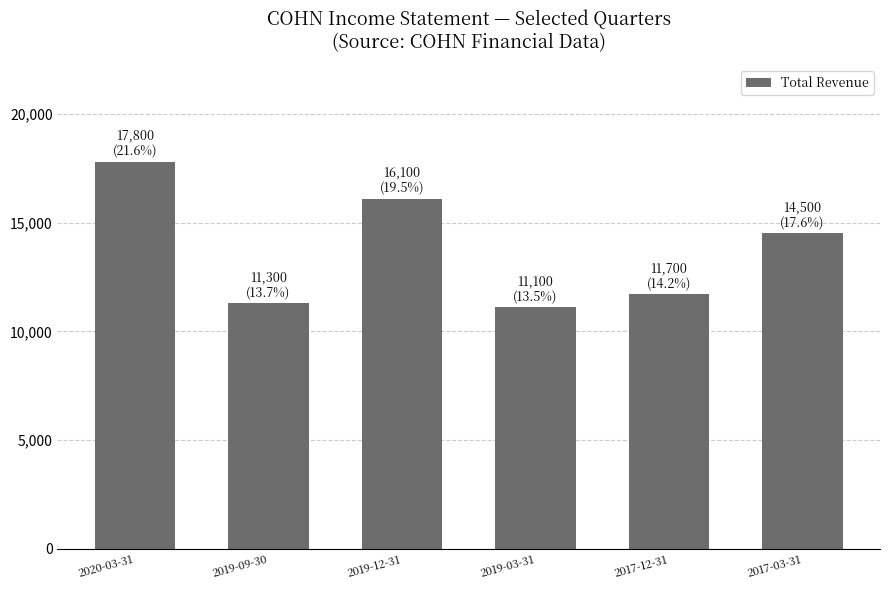

List the labels in order of value, largest first.

2020-03-31, 2019-12-31, 2017-03-31, 2017-12-31, 2019-09-30, 2019-03-31